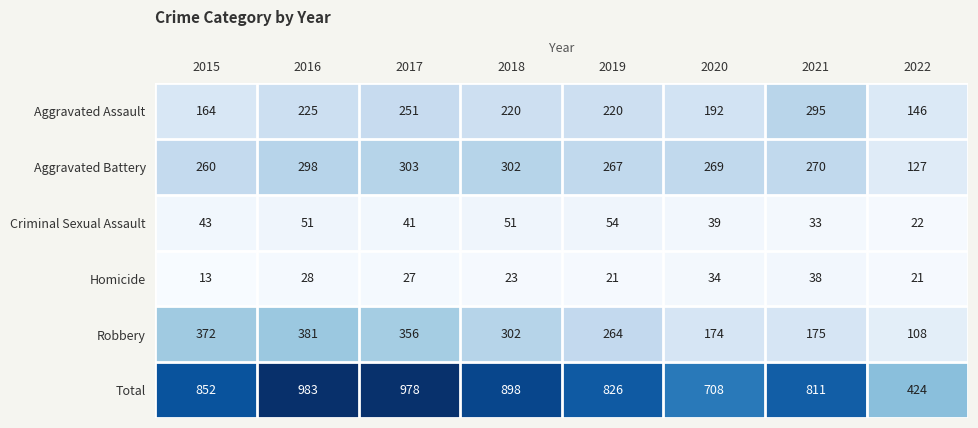

What is the difference between the maximum and minimum values in the Homicide series?

25